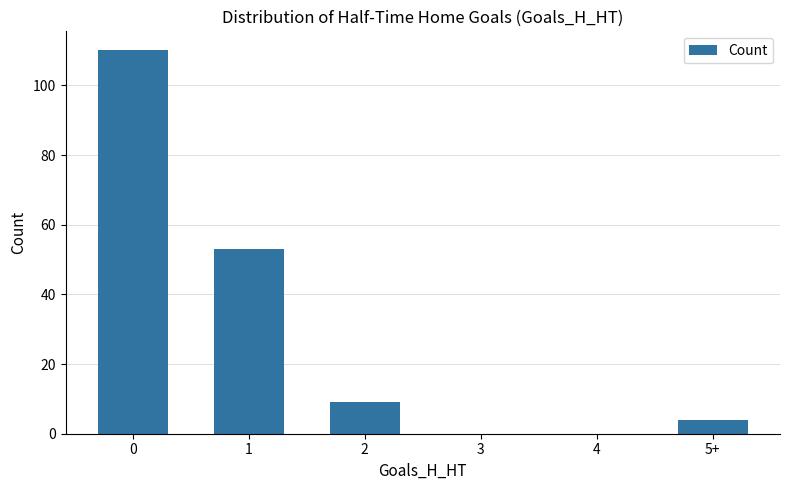

What is the change in value from 2 to 4?

-9